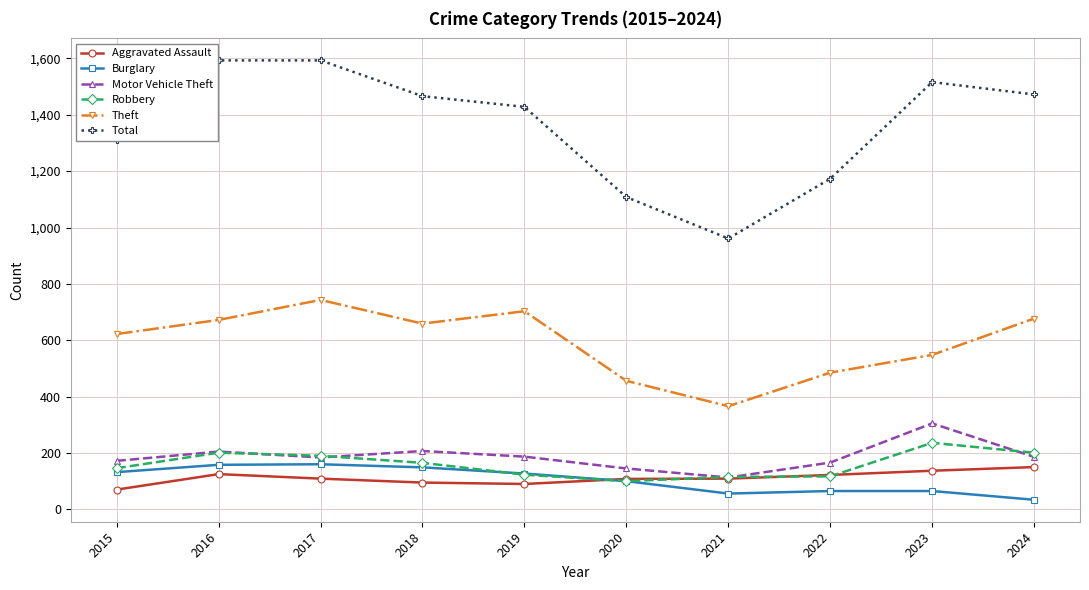

True or false: Burglary and Theft cross at least once.

False